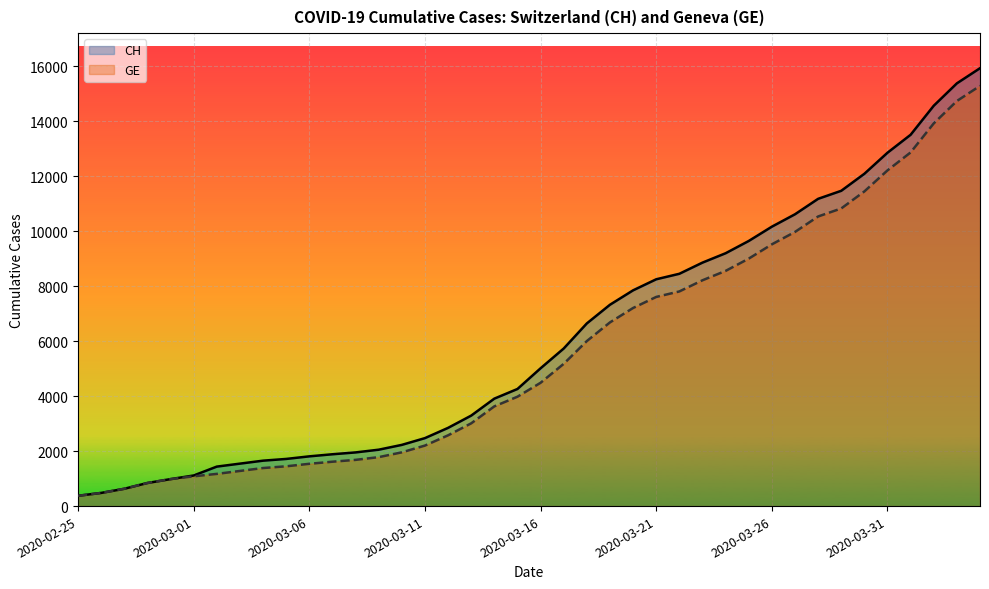

True or false: GE has a value of 587 at 2020-02-25.

False